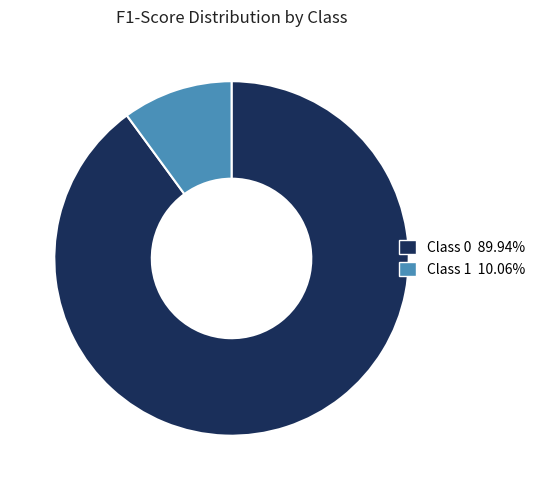

How many segments does this pie chart have?

2